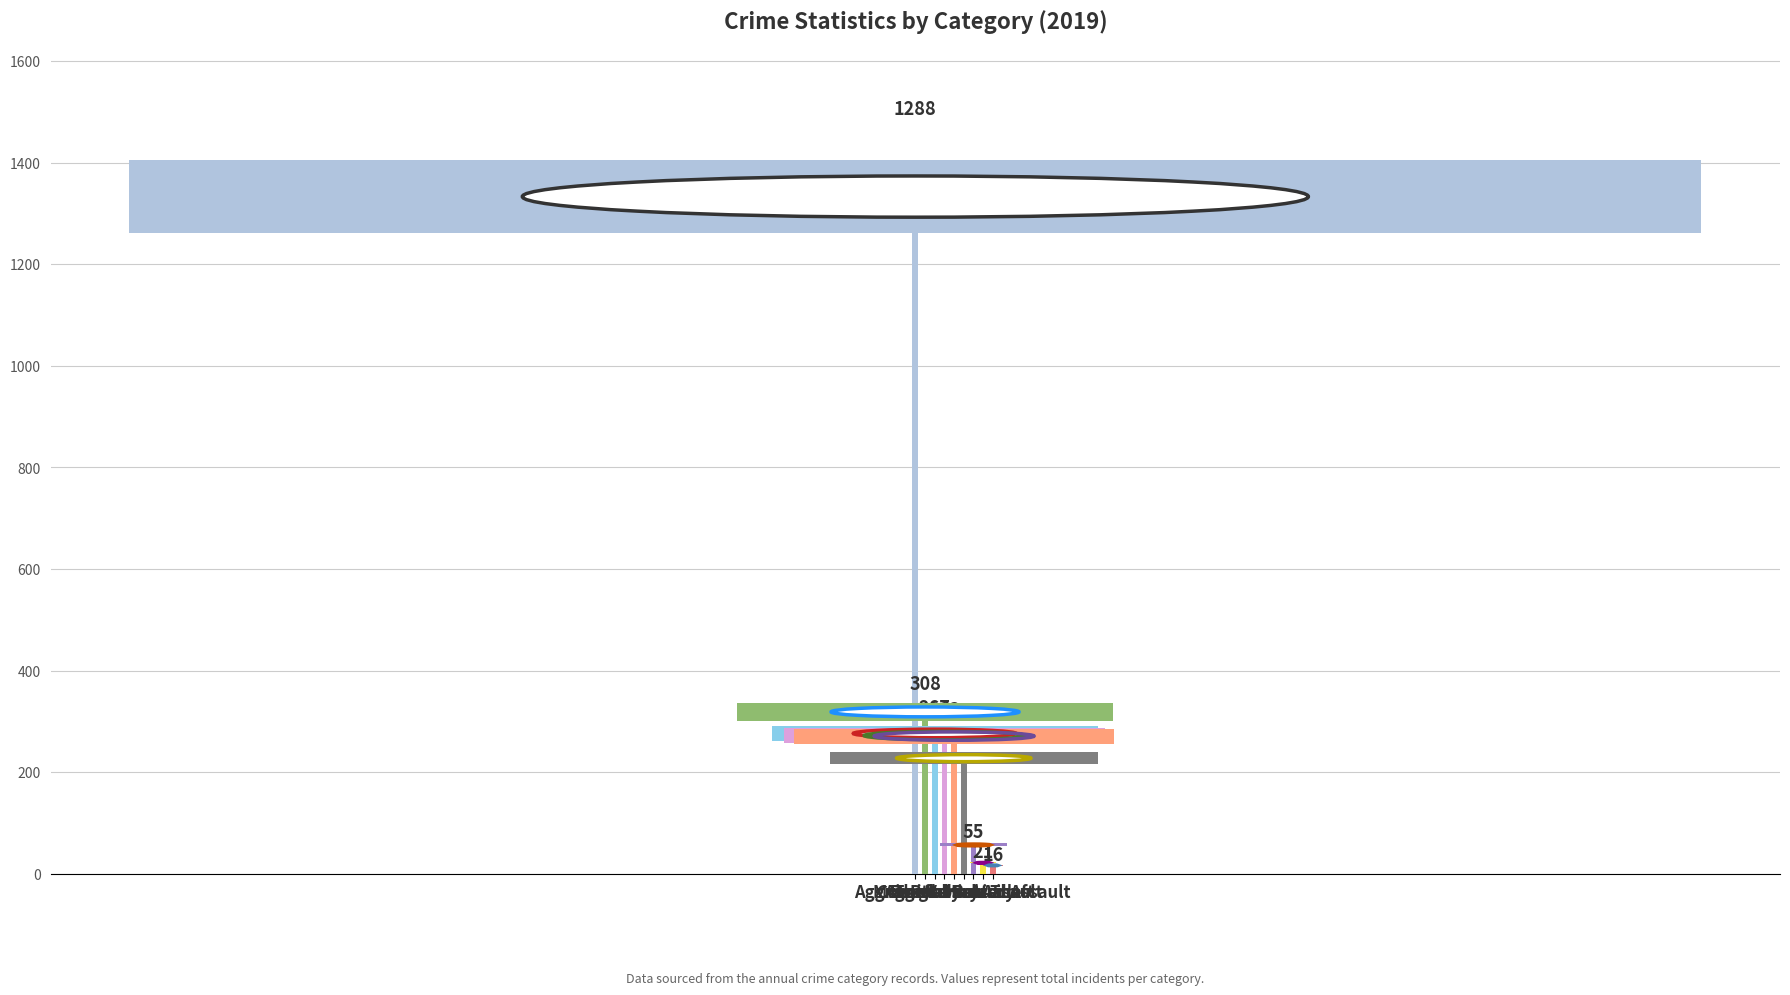

What is the difference between the maximum and minimum values?

1272